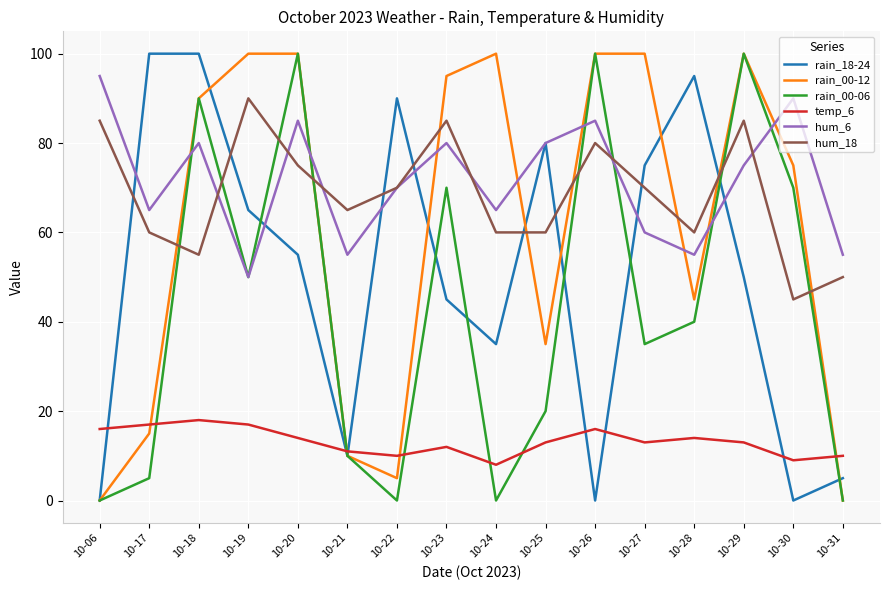

At how many categories does at least one series exceed 9?

16